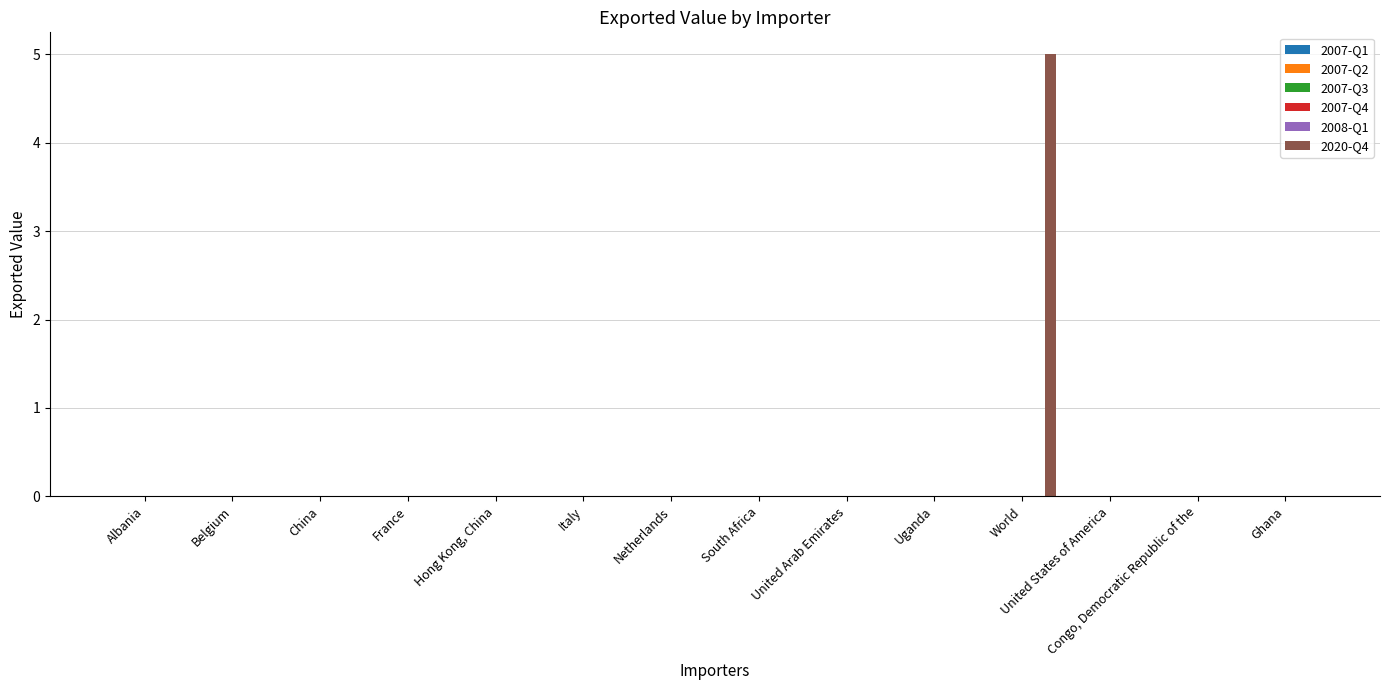

What is the maximum value shown in the chart?

5